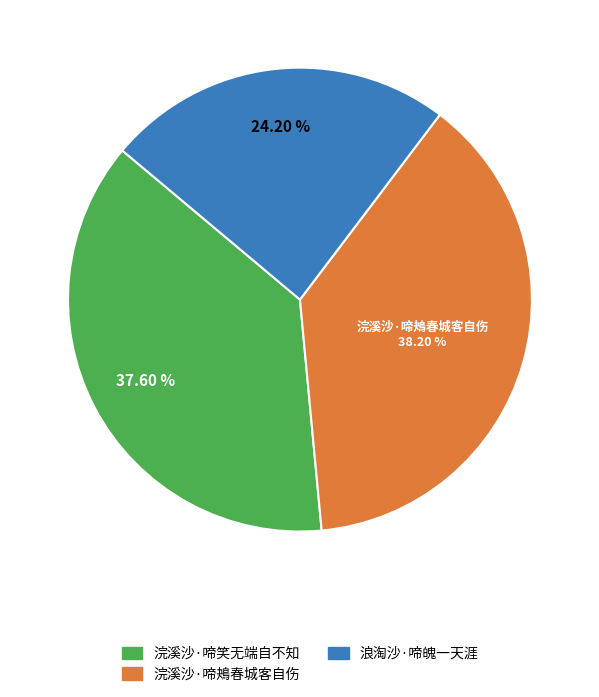

To the nearest percent, what is the difference between the largest and smallest slice percentages?

14%